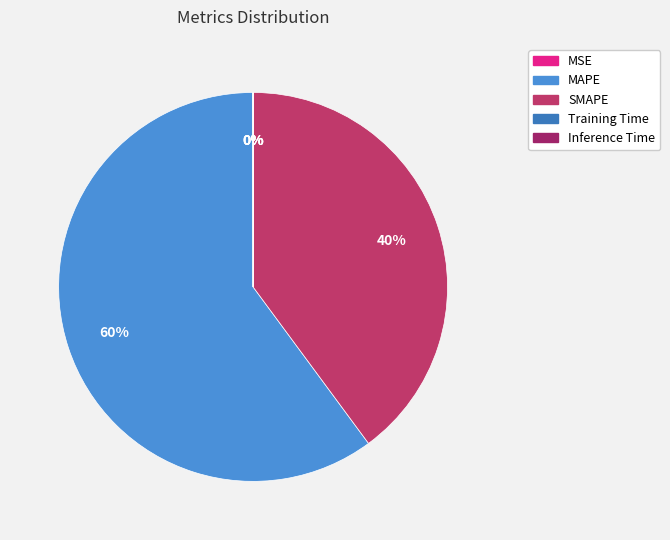

What is the largest slice in the pie chart?

MAPE